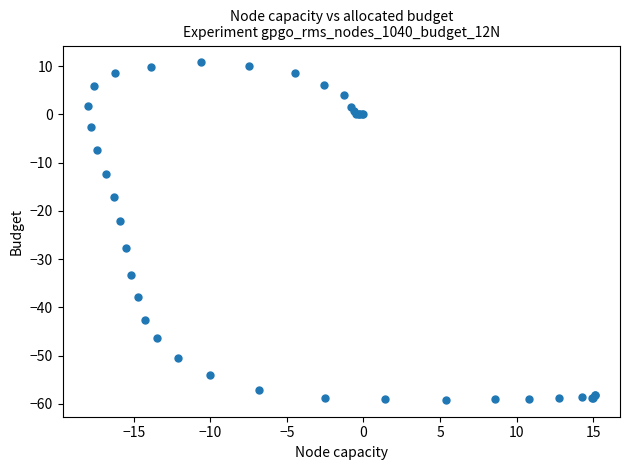

What Y value in the scatter plot is closest to -24?

-22.2